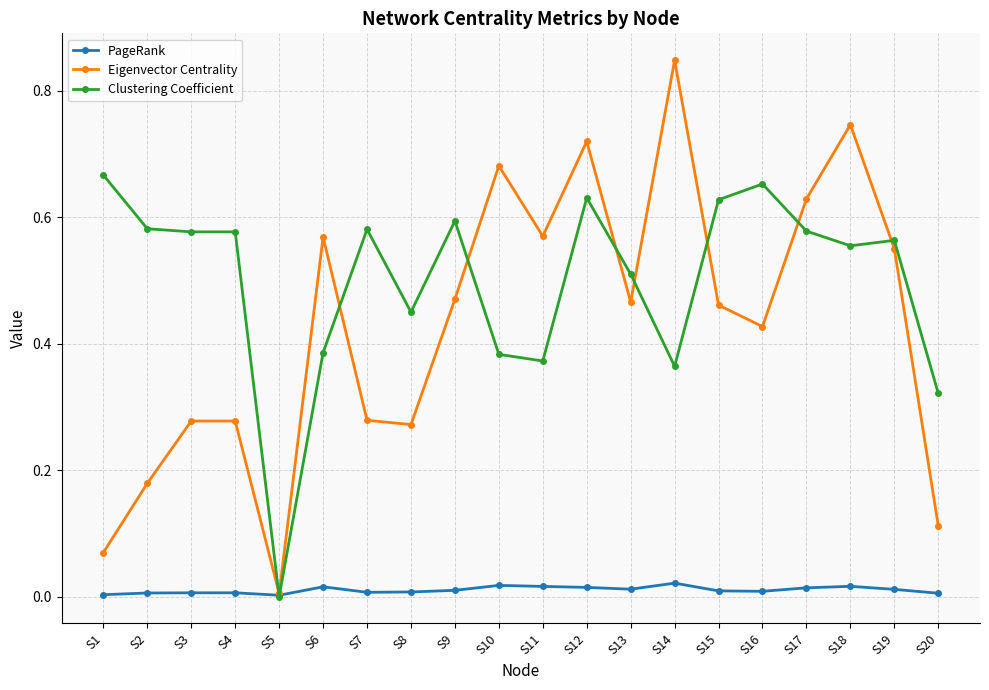

Rank the series by their maximum value, from lowest to highest.

PageRank, Clustering Coefficient, Eigenvector Centrality